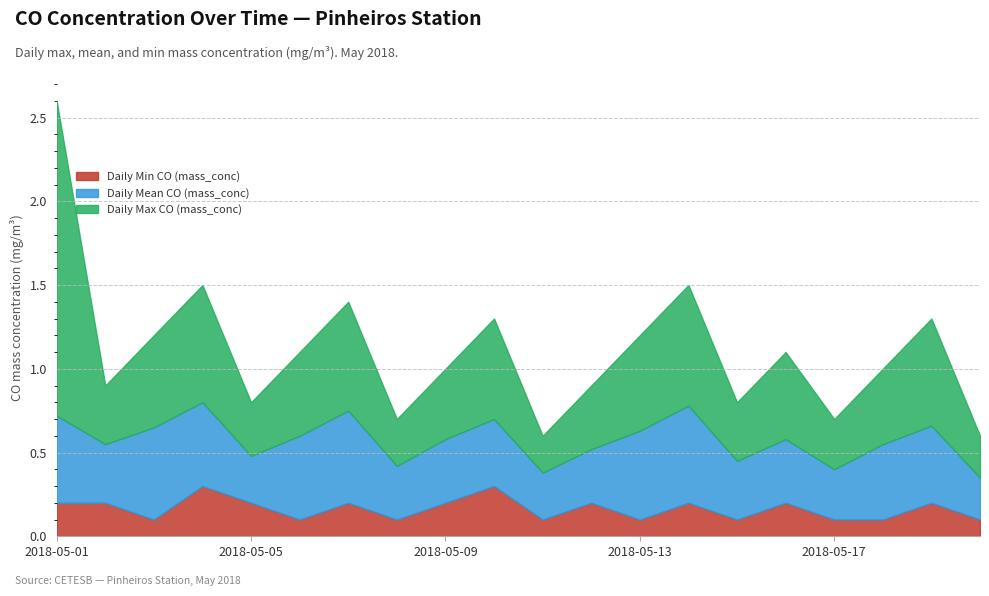

In Daily Min CO (mass_conc), how many points are lower than both neighbors (excluding endpoints)?

6